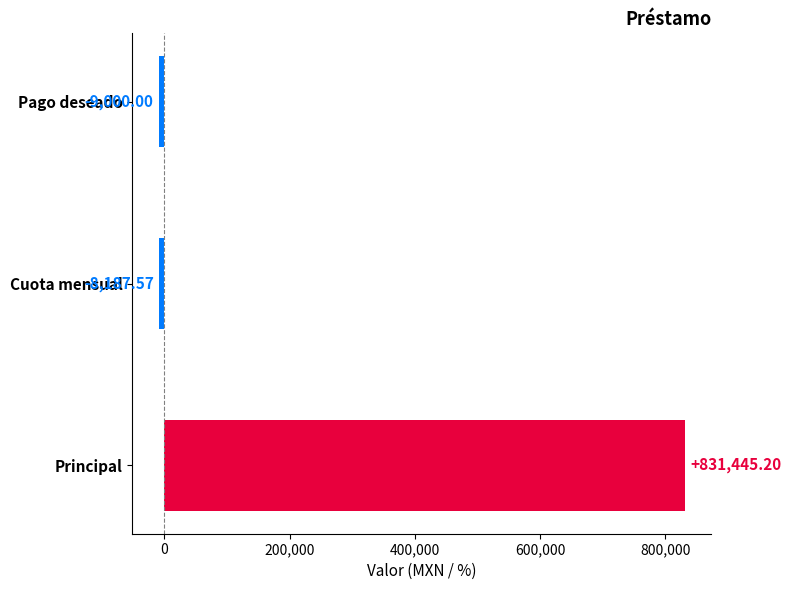

List the labels in order of value, smallest first.

Pago deseado, Cuota mensual, Principal